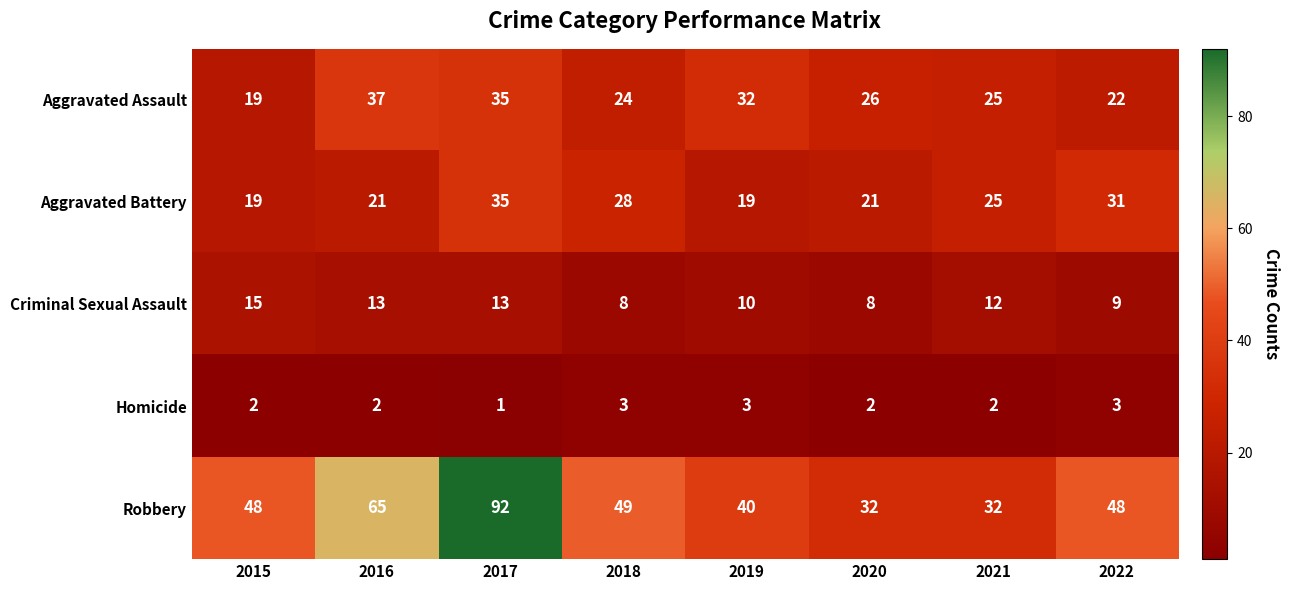

What is the total value across all series at 2018?

112